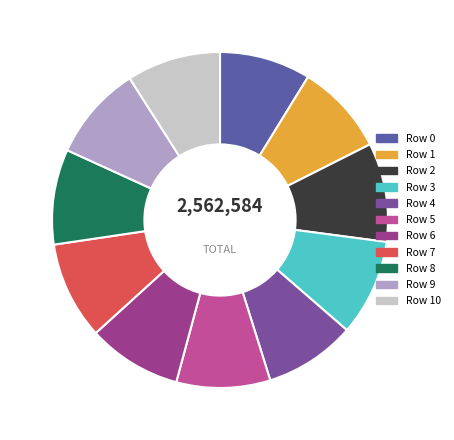

How many segments does this pie chart have?

11